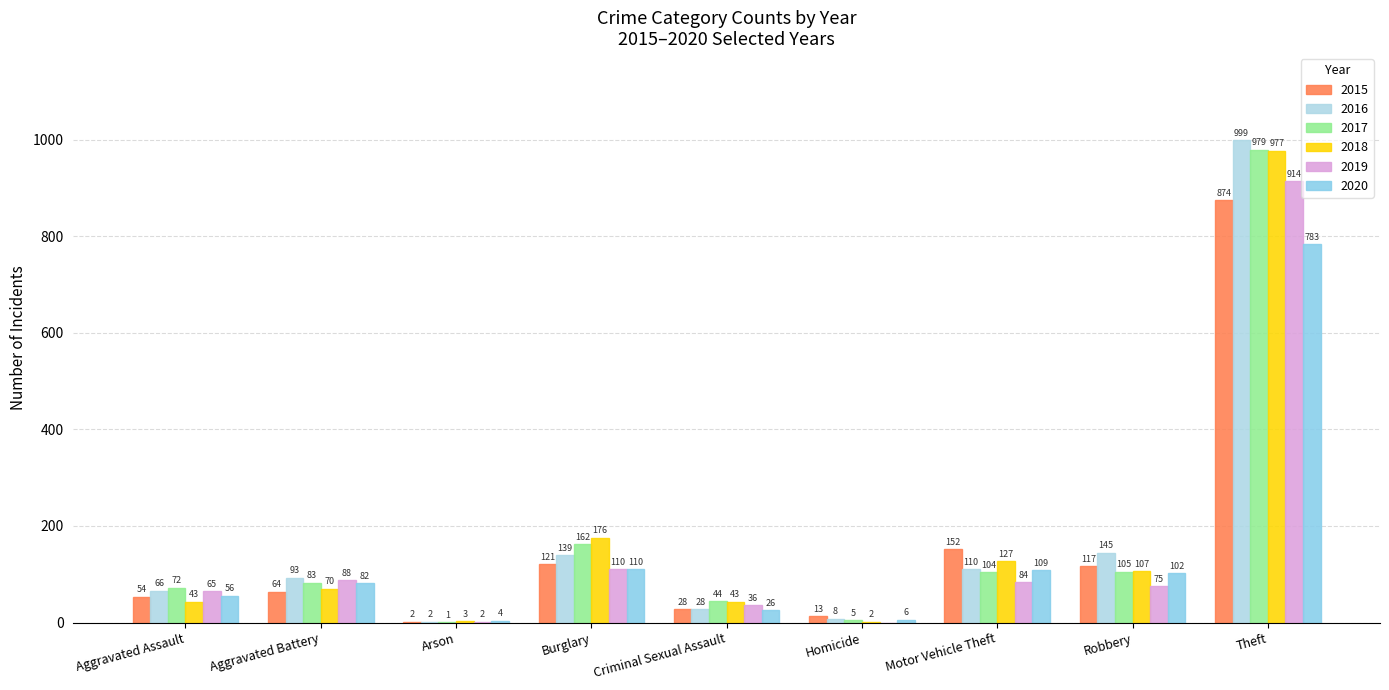

Count the number of categories in the chart.

9